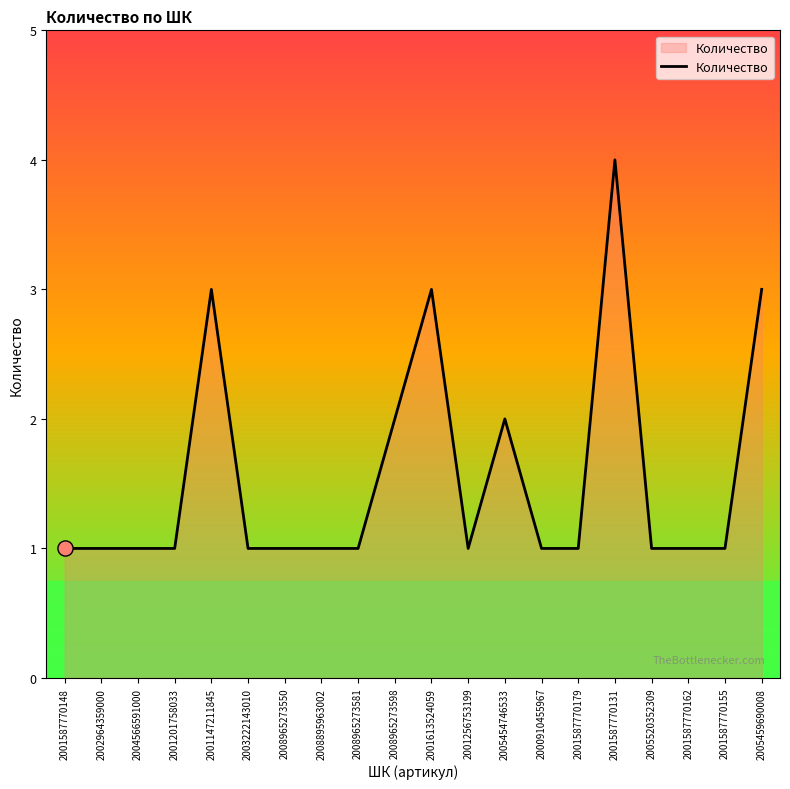

What is the ratio of the value at 2004566591000 to the value at 2001201758033?

1.0